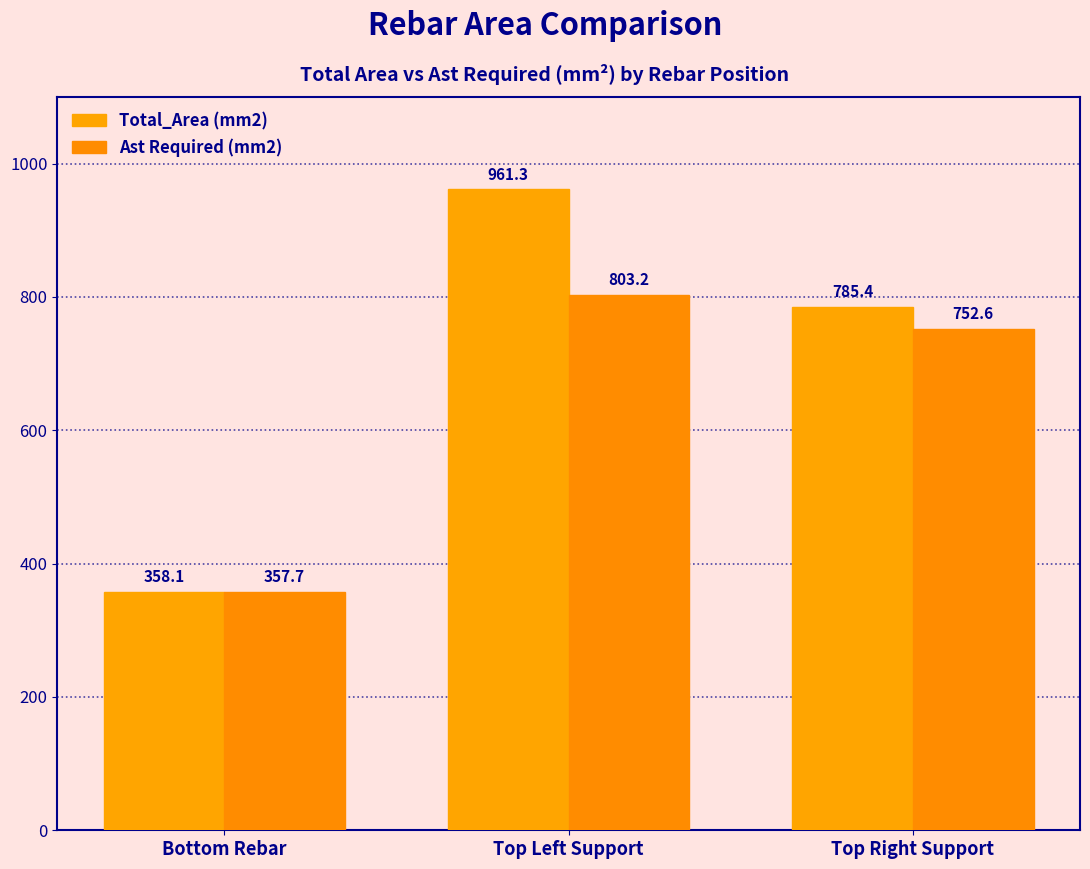

What is the label of the 1st bar from the left?

Bottom Rebar